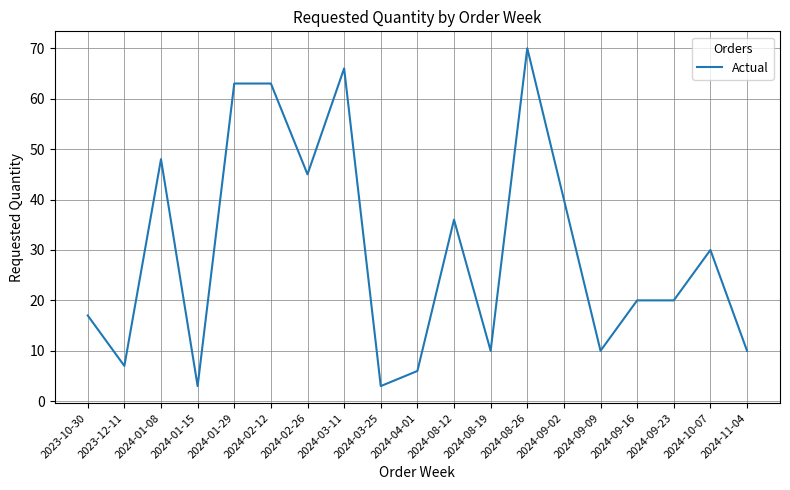

The value at 2024-09-16 is 35. True or false?

False